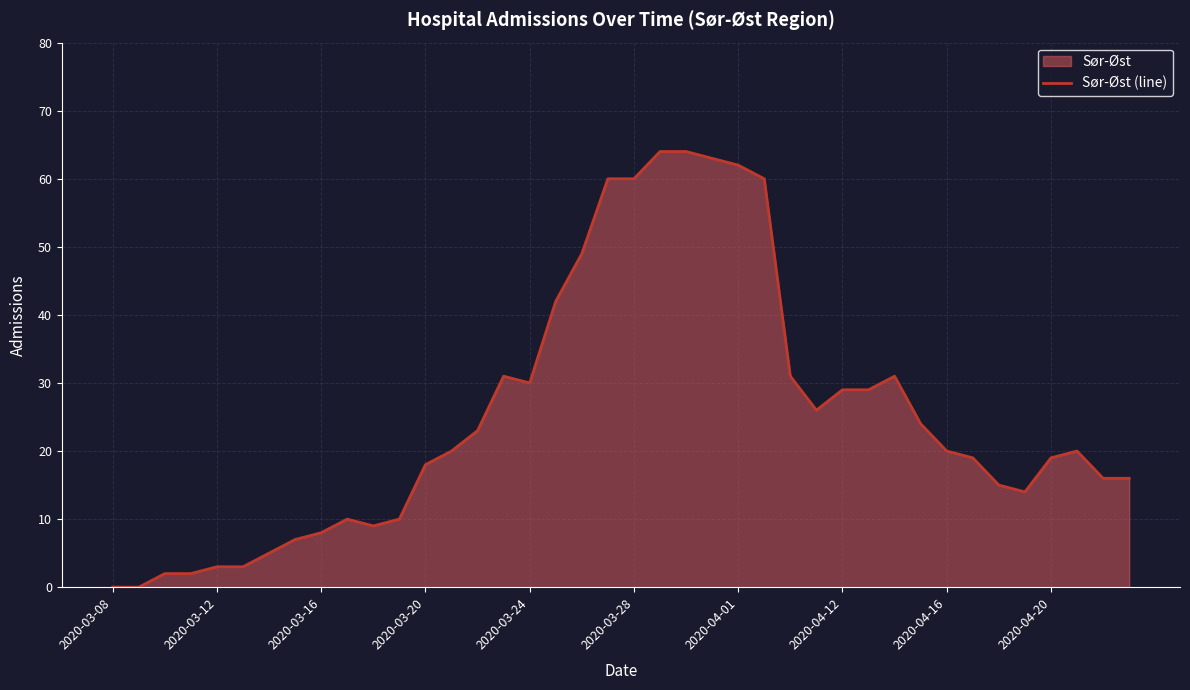

What is the maximum value shown in the chart?

64